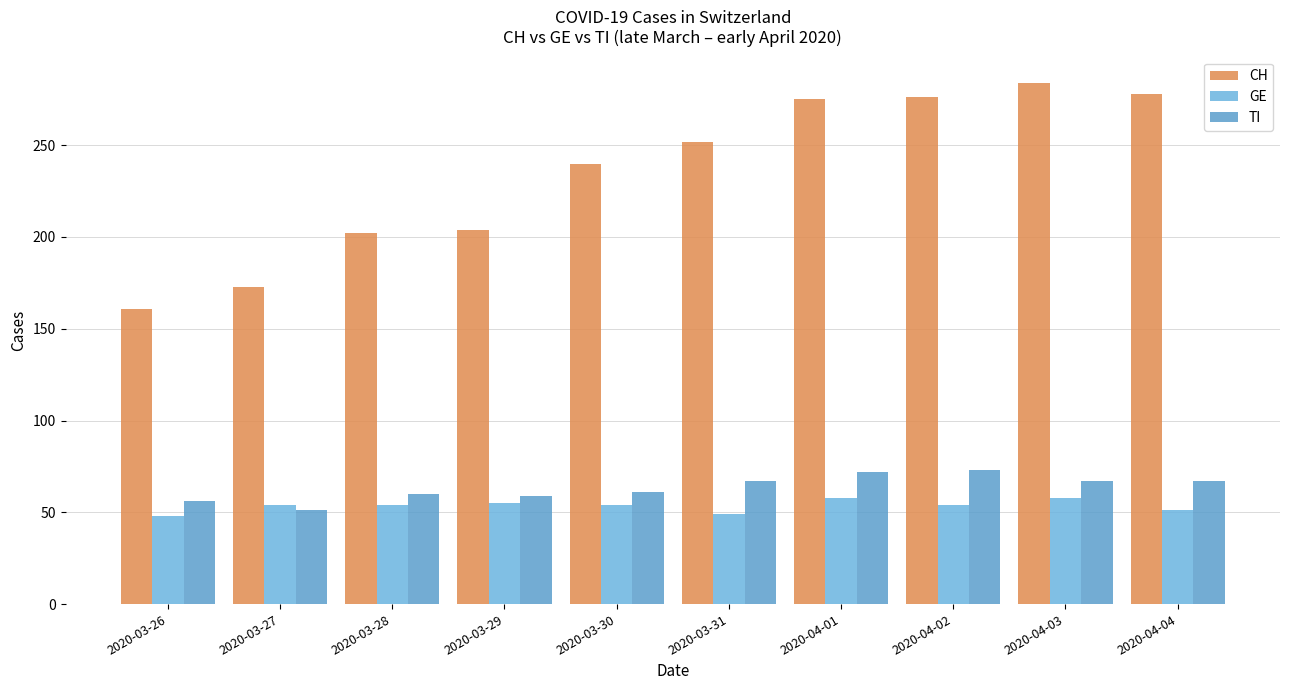

Are the bars horizontal?

No